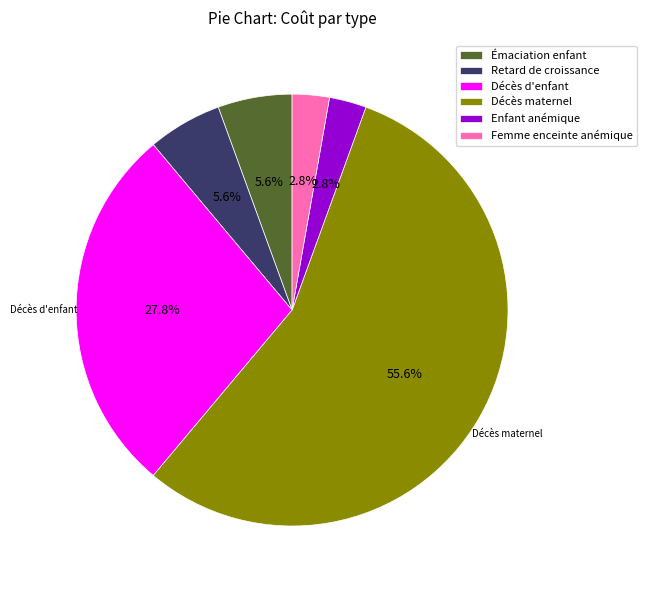

Which slice is the largest?

Décès maternel